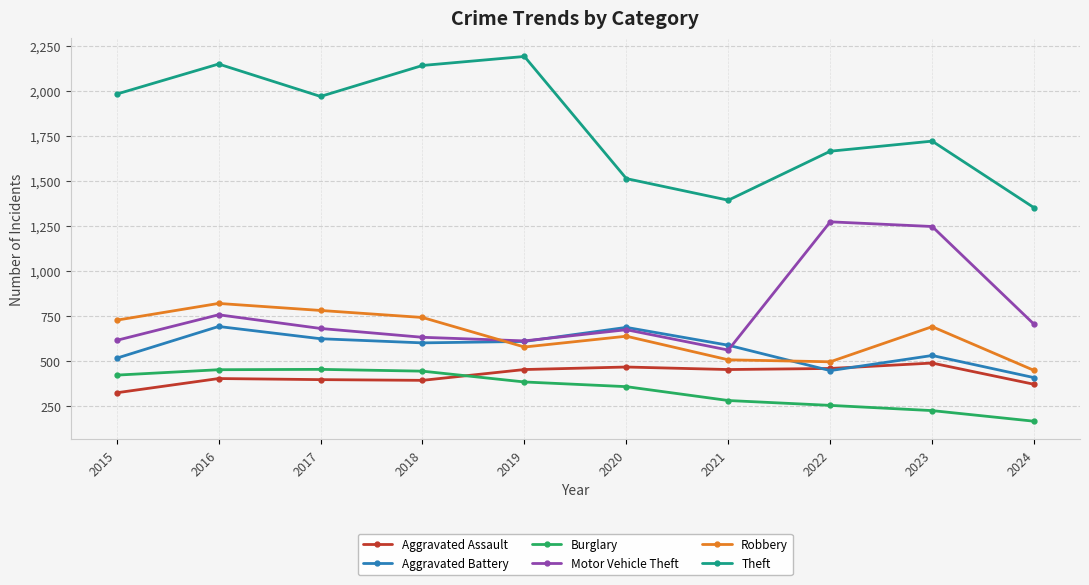

Is it true that Burglary equals 421 at 2015?

True